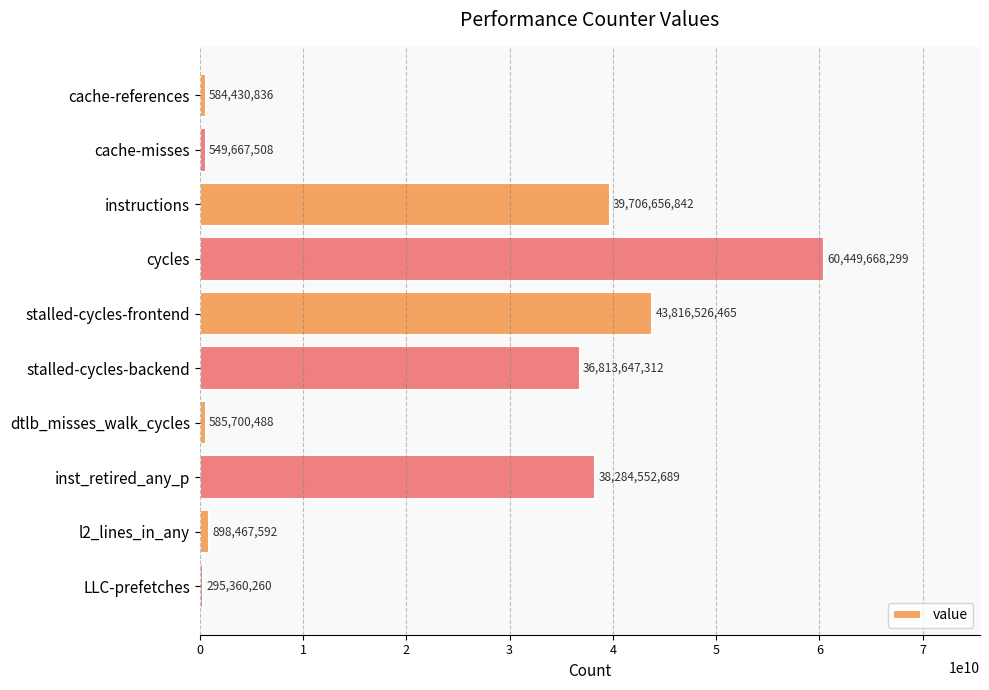

Rank the categories by value from lowest to highest.

LLC-prefetches, cache-misses, cache-references, dtlb_misses_walk_cycles, l2_lines_in_any, stalled-cycles-backend, inst_retired_any_p, instructions, stalled-cycles-frontend, cycles